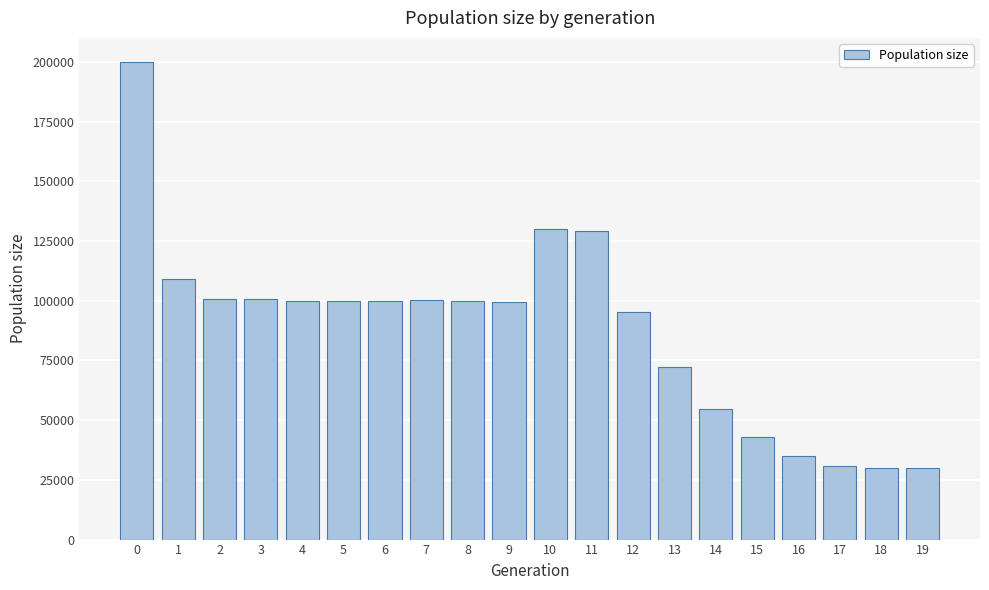

What is the value of the 6th bar from the left?

99940